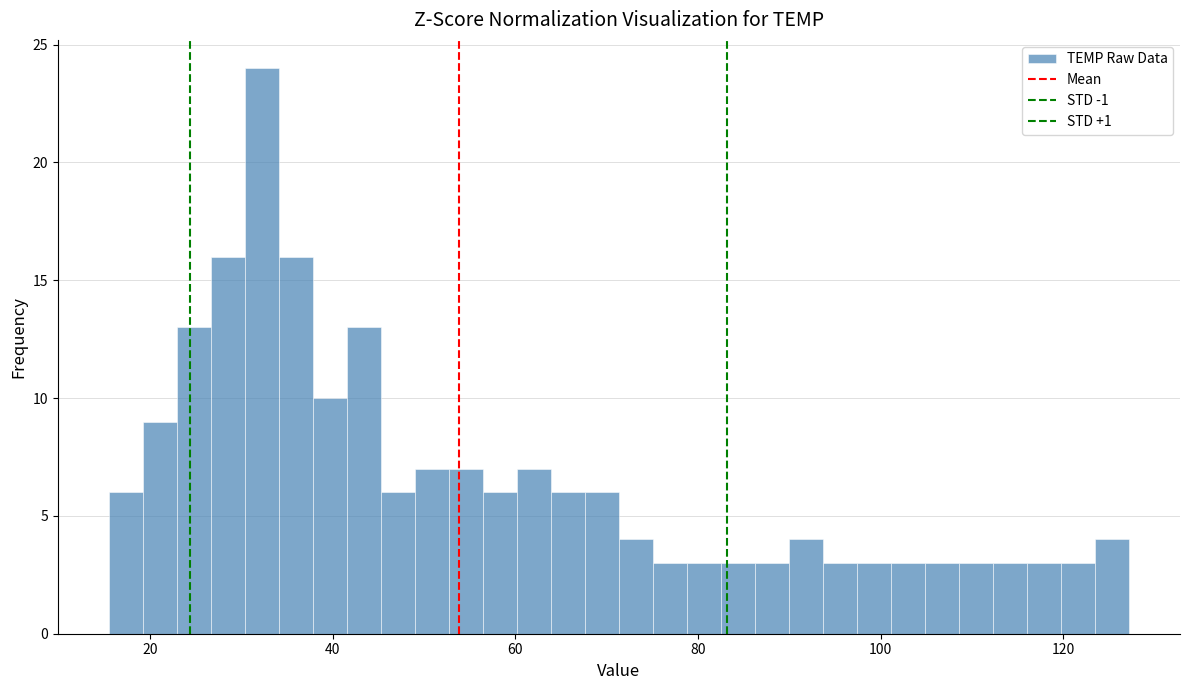

Around what value on the x-axis is the tallest bar? Give the approximate position of its centre, as read against the axis.

32